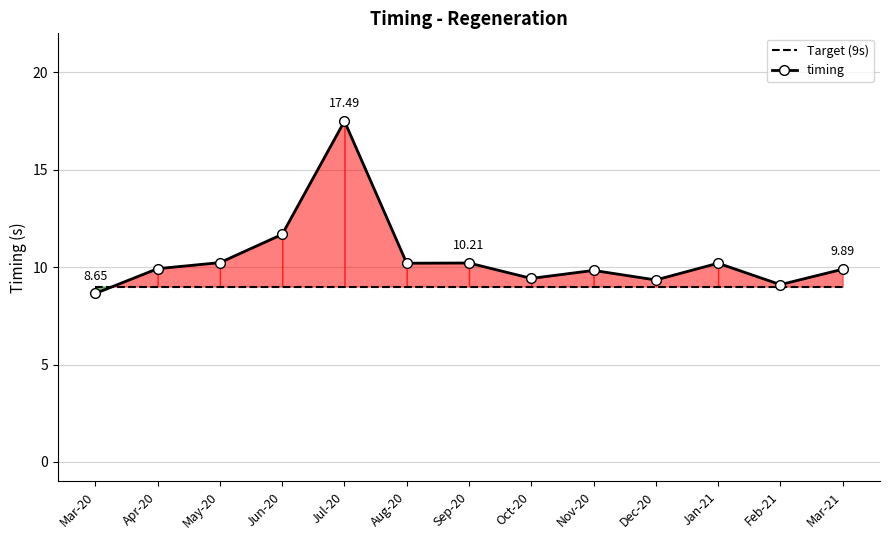

Is this an area chart (filled region under the line)?

No